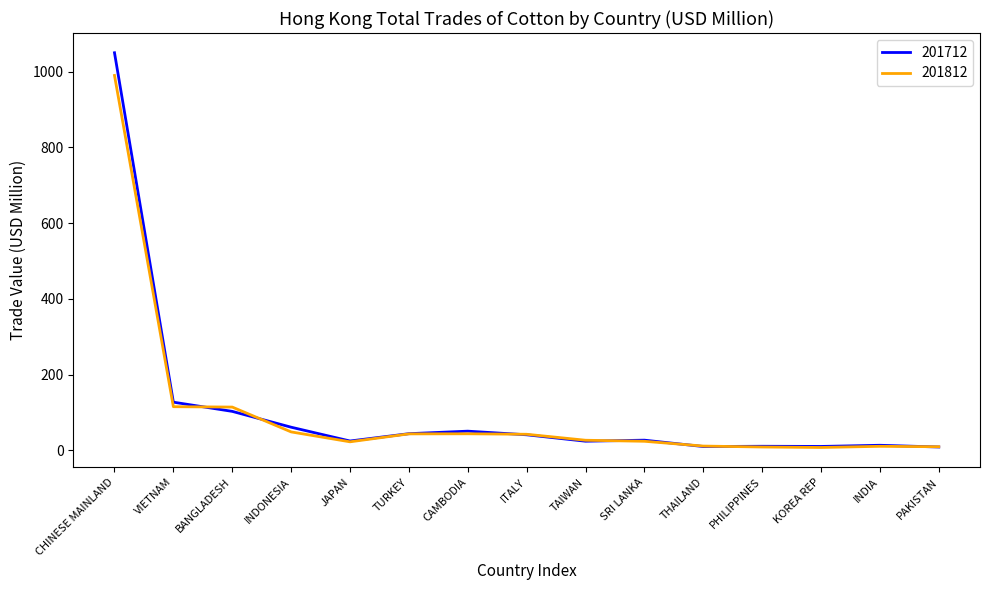

List the series in order of their peak value, lowest first.

201812, 201712